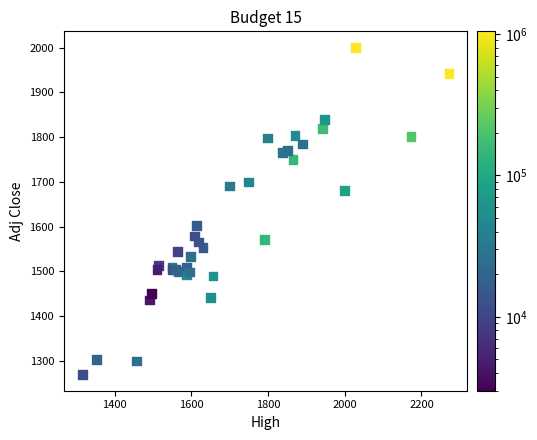

What Y value in the scatter plot is closest to 1635?

1602